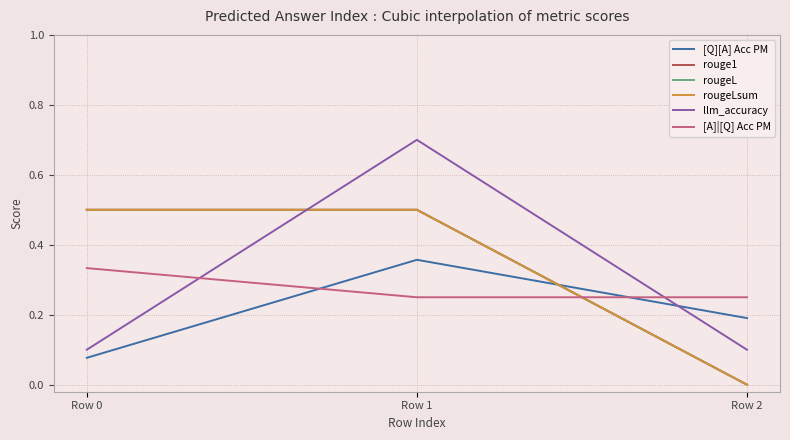

Which series has the largest total across all categories?

rouge1